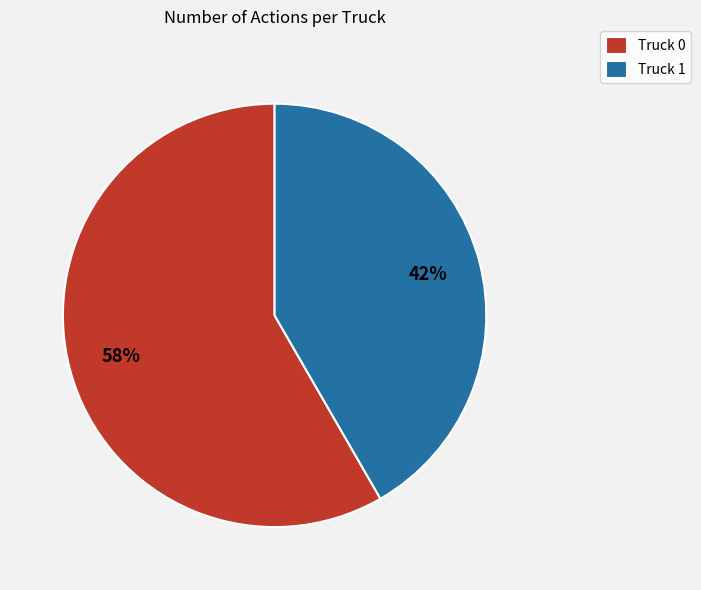

Which has a higher value, Truck 0 or Truck 1?

Truck 0